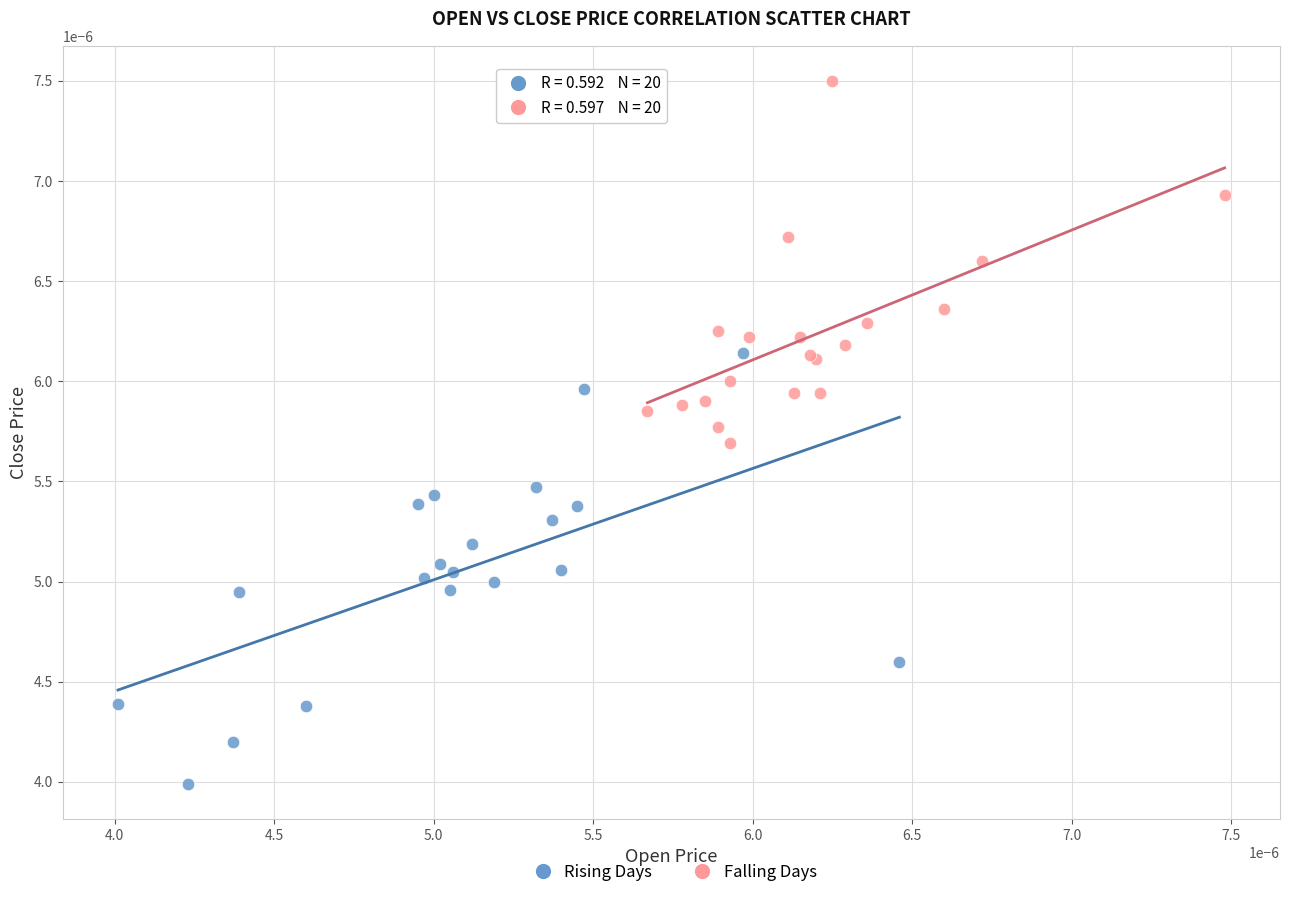

Which series reaches the minimum Y coordinate?

Rising Days